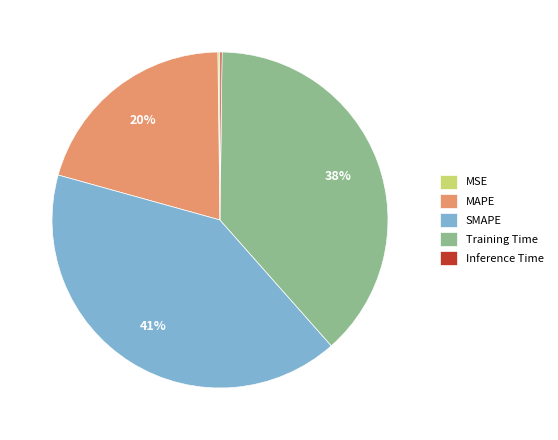

Is it true that MAPE is 10% of the pie?

False